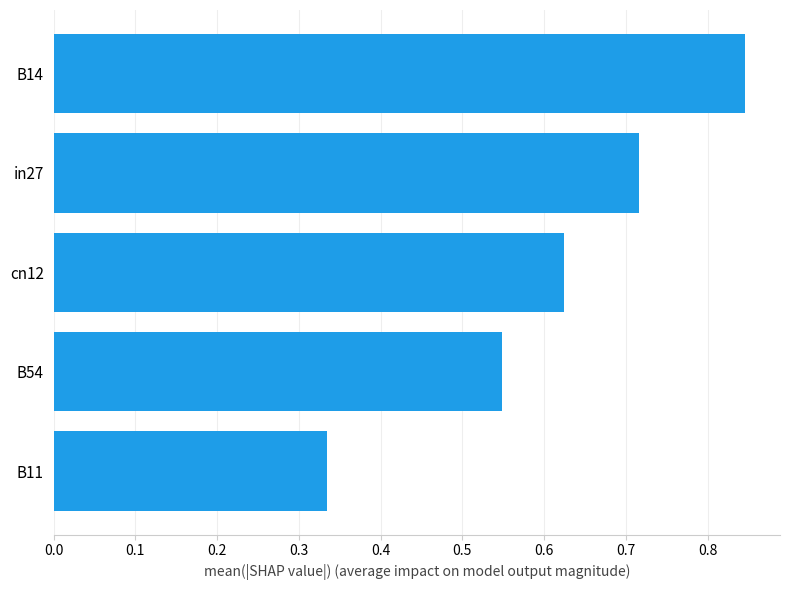

What is the difference between the second highest and second lowest values?

0.2